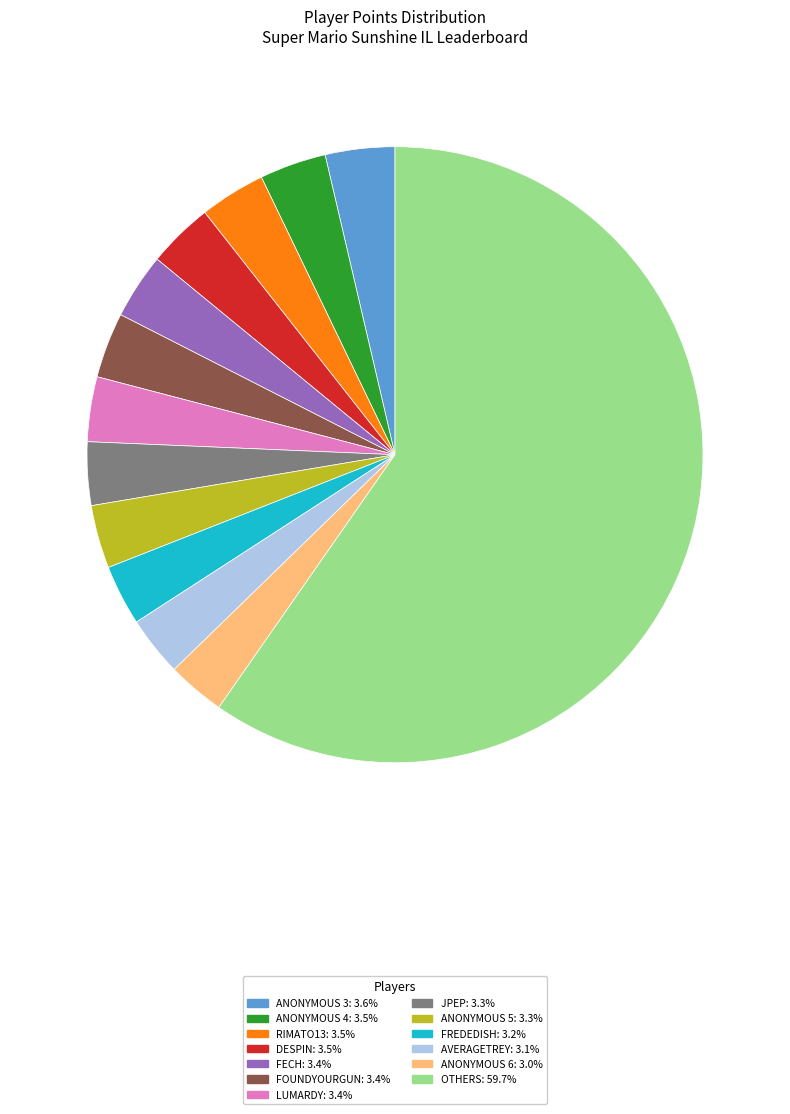

Is there a majority slice in this chart?

Yes